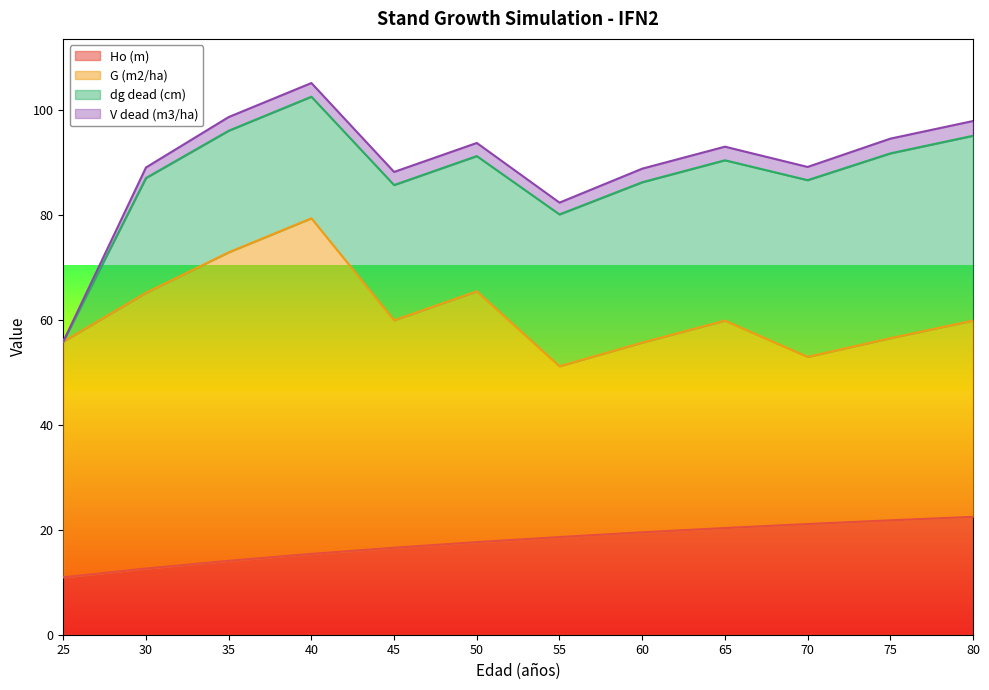

Read the V dead (m3/ha) value at 65.

2.6